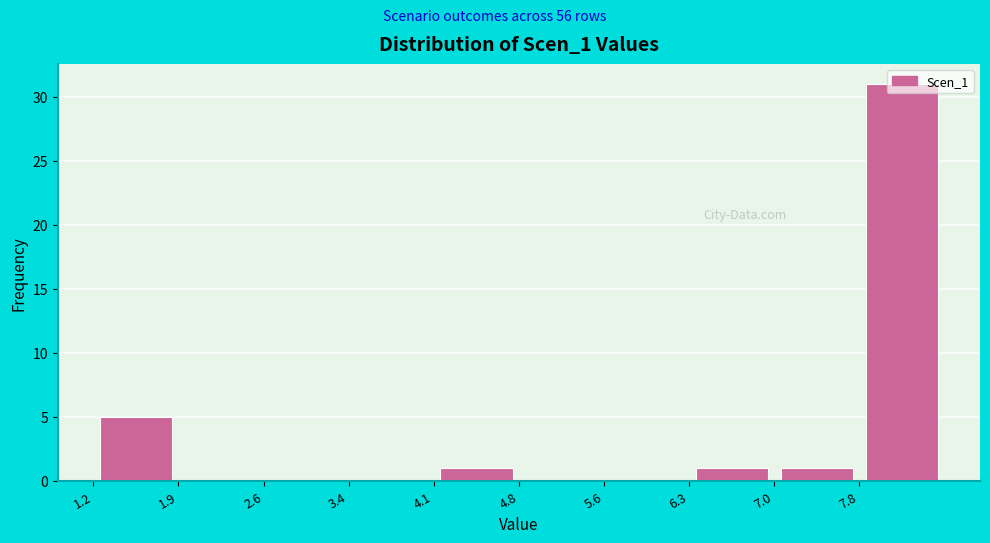

Which range on the x-axis has the tallest bar?

7.8 to 8.5